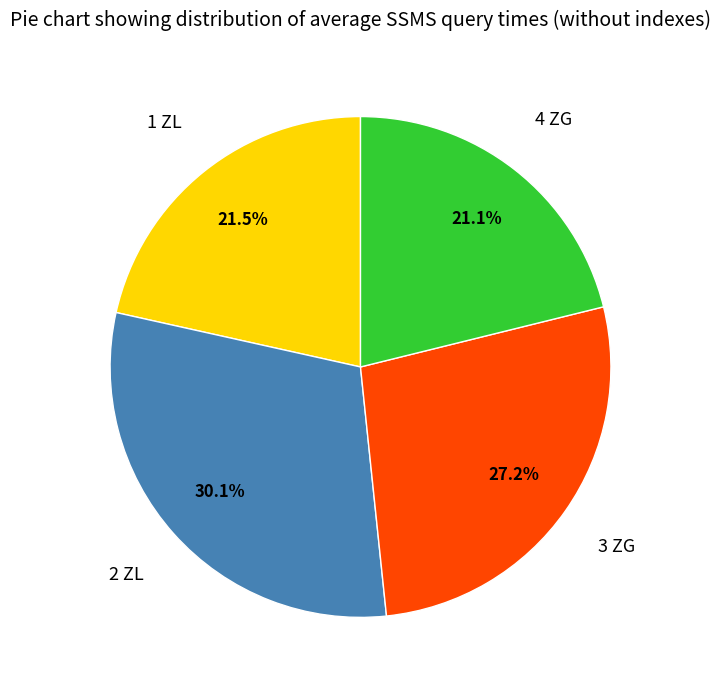

Does 1 ZL represent more than half of the total?

No